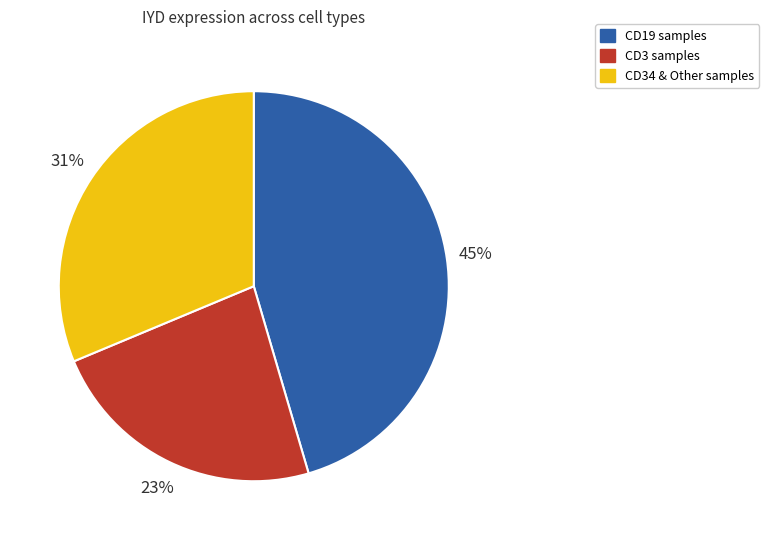

To the nearest percent, what portion does CD3 samples represent?

23%